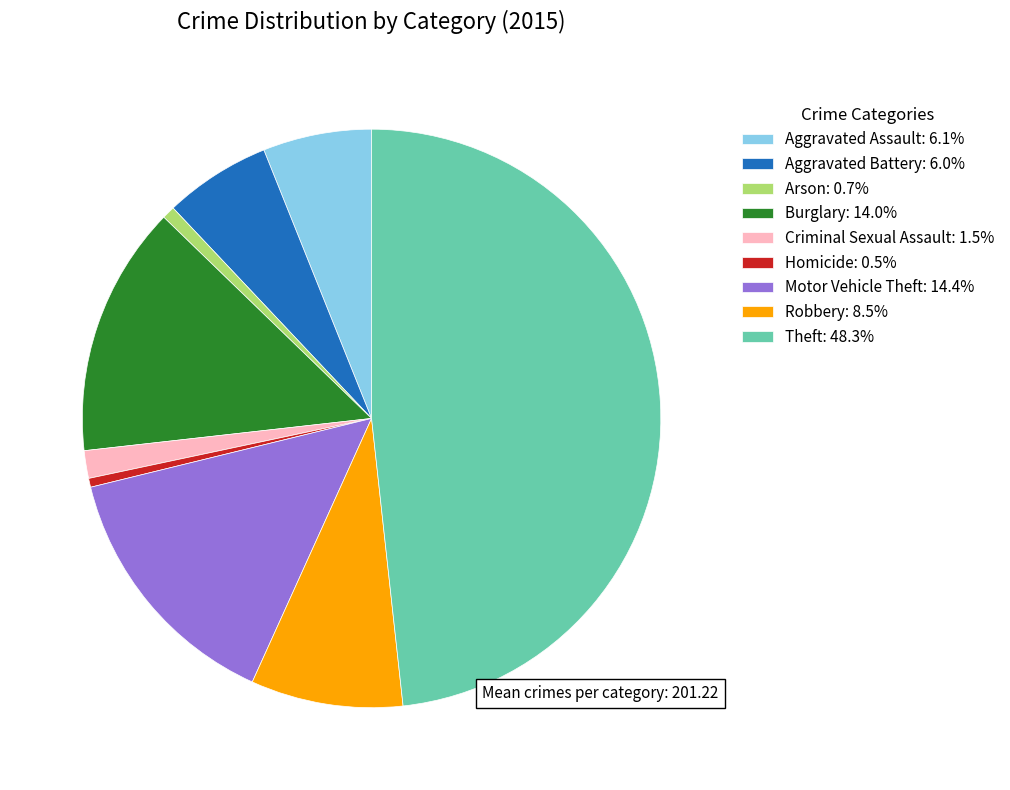

Do Aggravated Battery: 6.0% and Burglary: 14.0% together represent more than half of the pie?

No